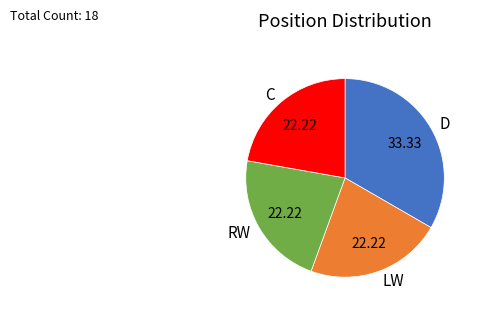

Which category has the biggest portion of the pie?

D